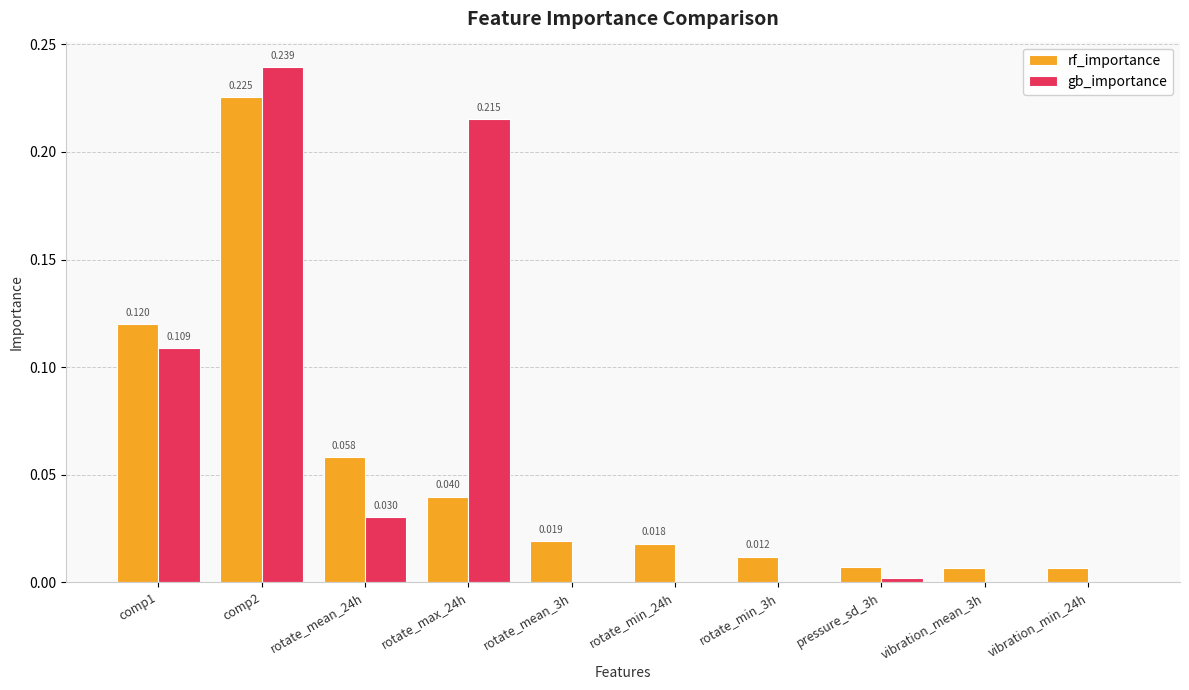

Which series has the largest total across all categories?

gb_importance